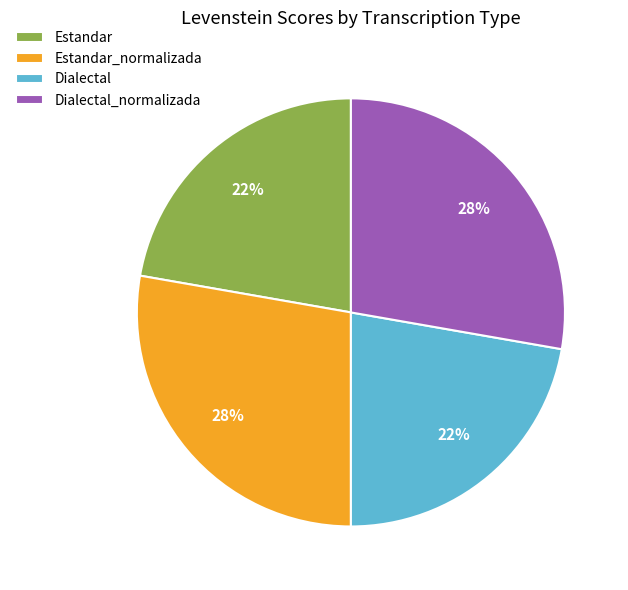

To the nearest percent, what portion does Estandar represent?

22%